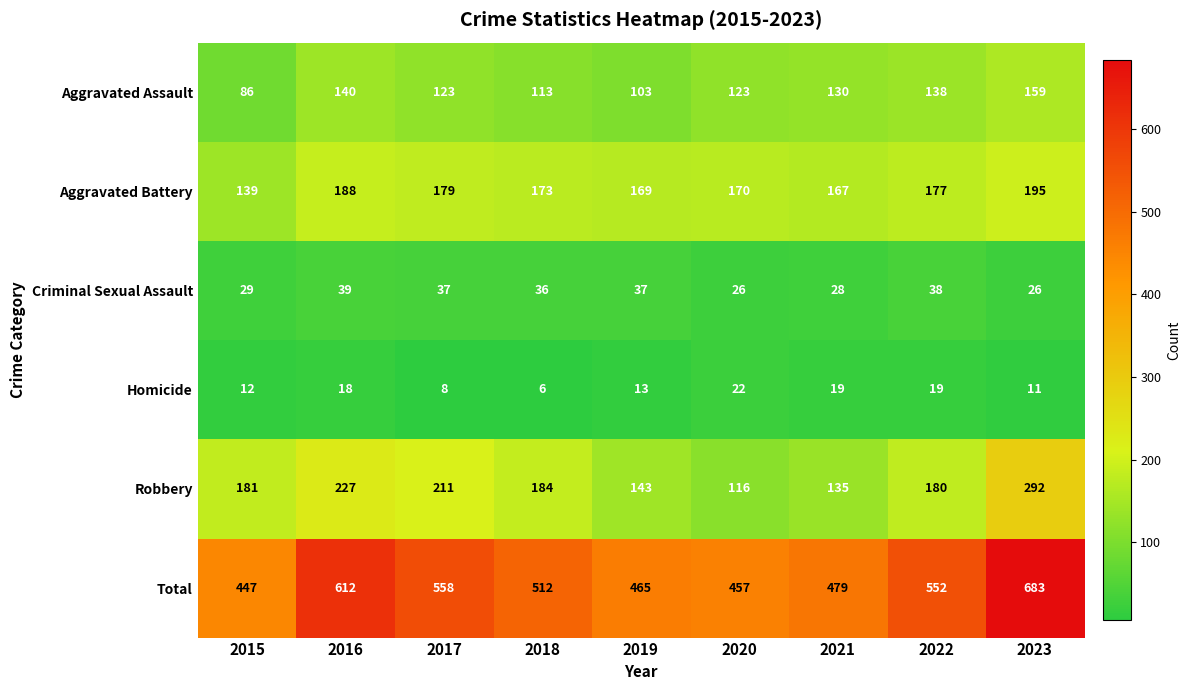

What is the total value across all series at 2017?

1116